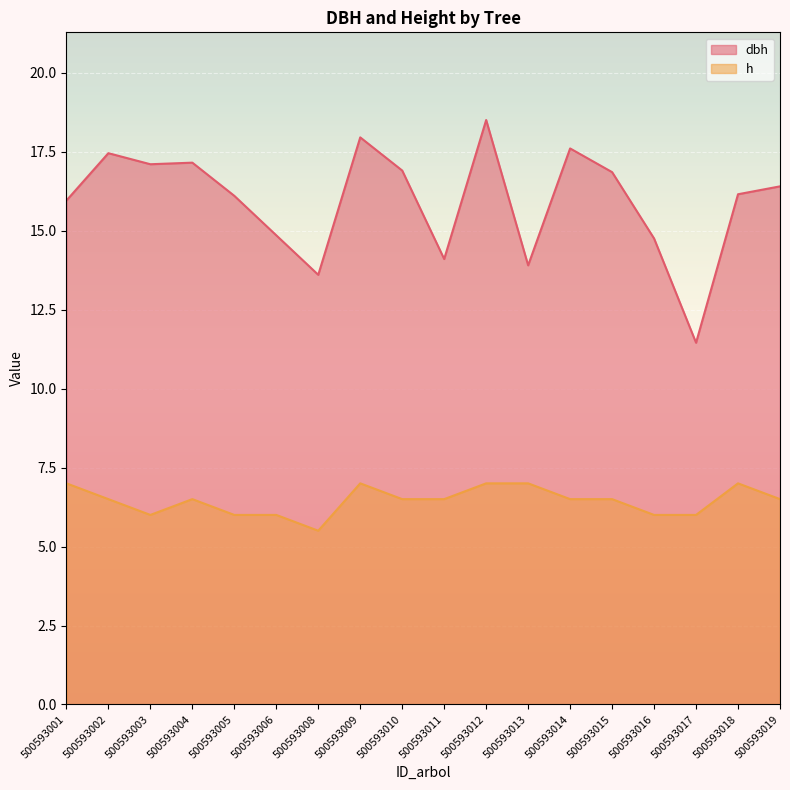

Which has a higher value, 500593008 or 500593011?

500593011